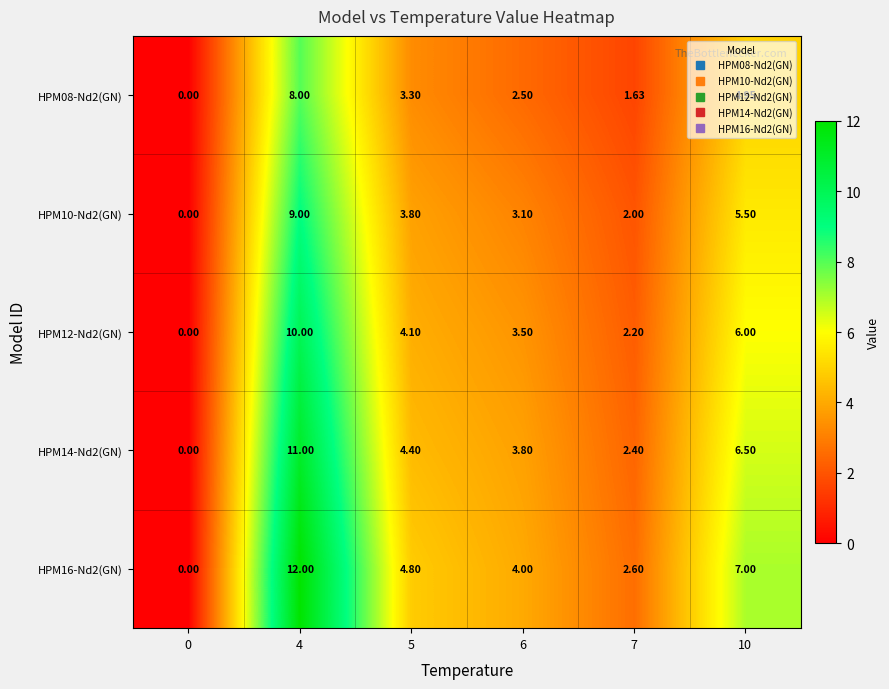

Is the value of HPM16-Nd2(GN) at 6 greater than the value of HPM12-Nd2(GN) at 7?

Yes